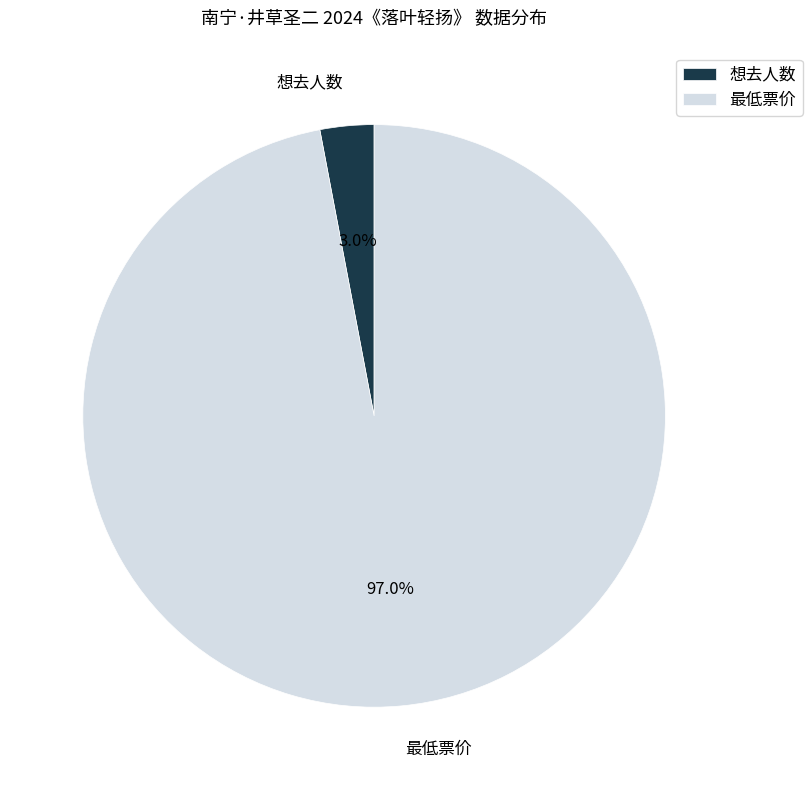

What is the majority slice?

最低票价